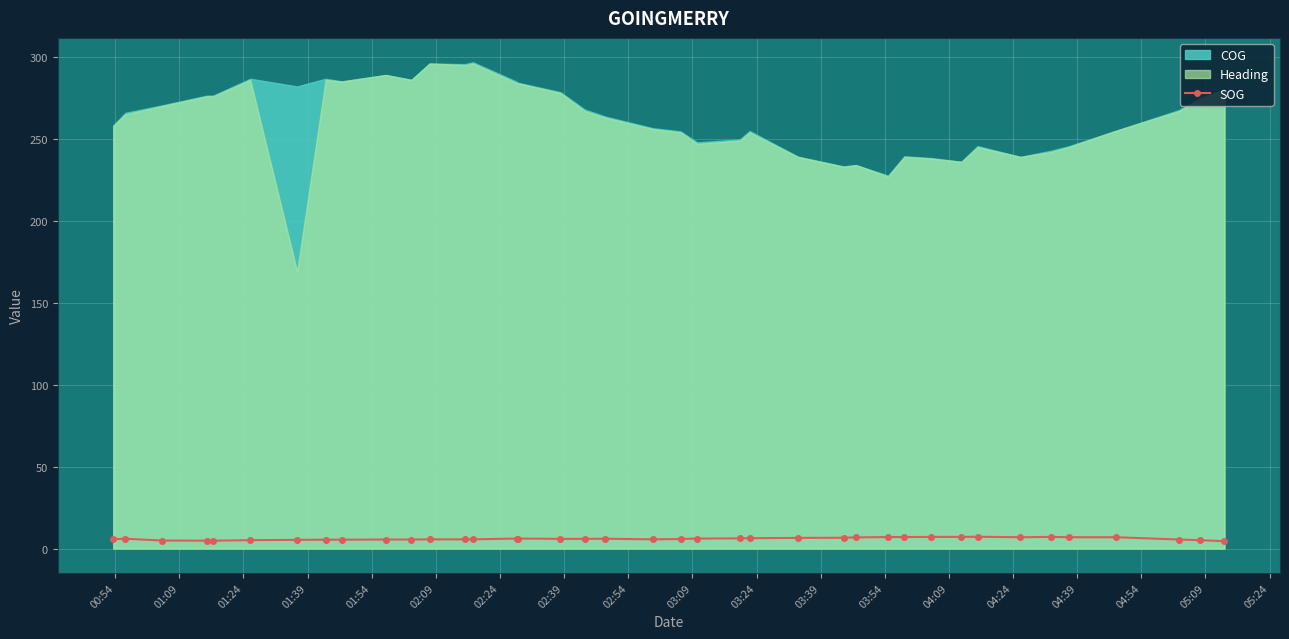

What is the value of the 19th point from the left?

6.0